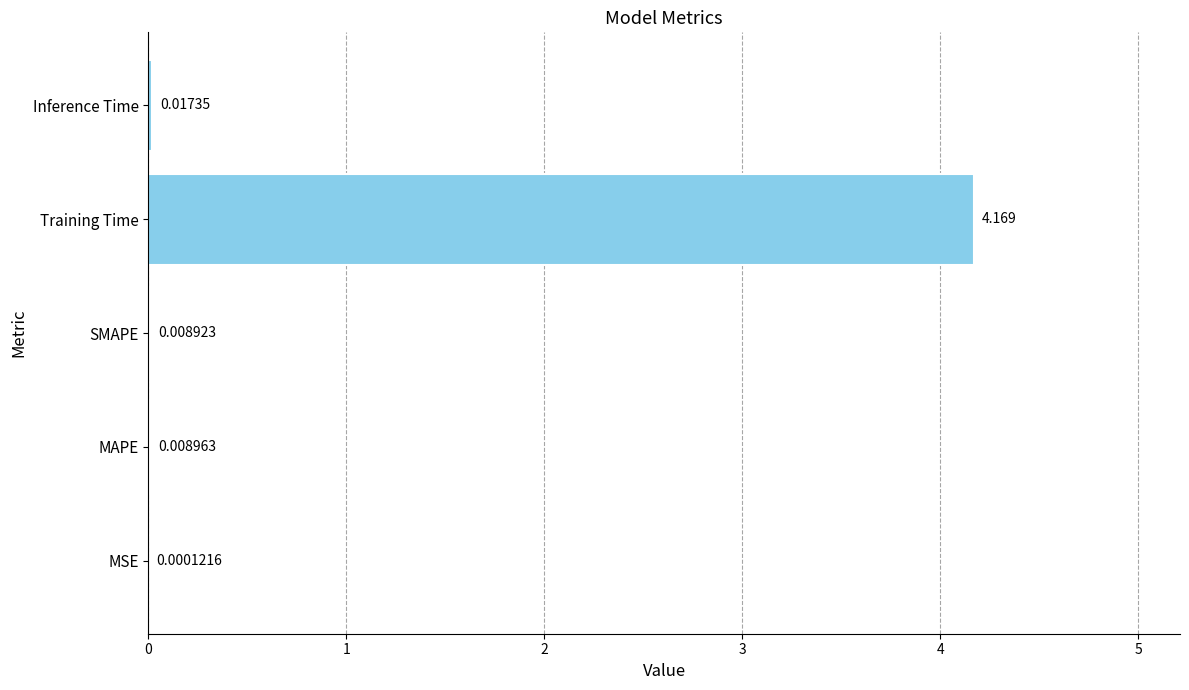

Between Training Time and SMAPE, which is larger?

Training Time